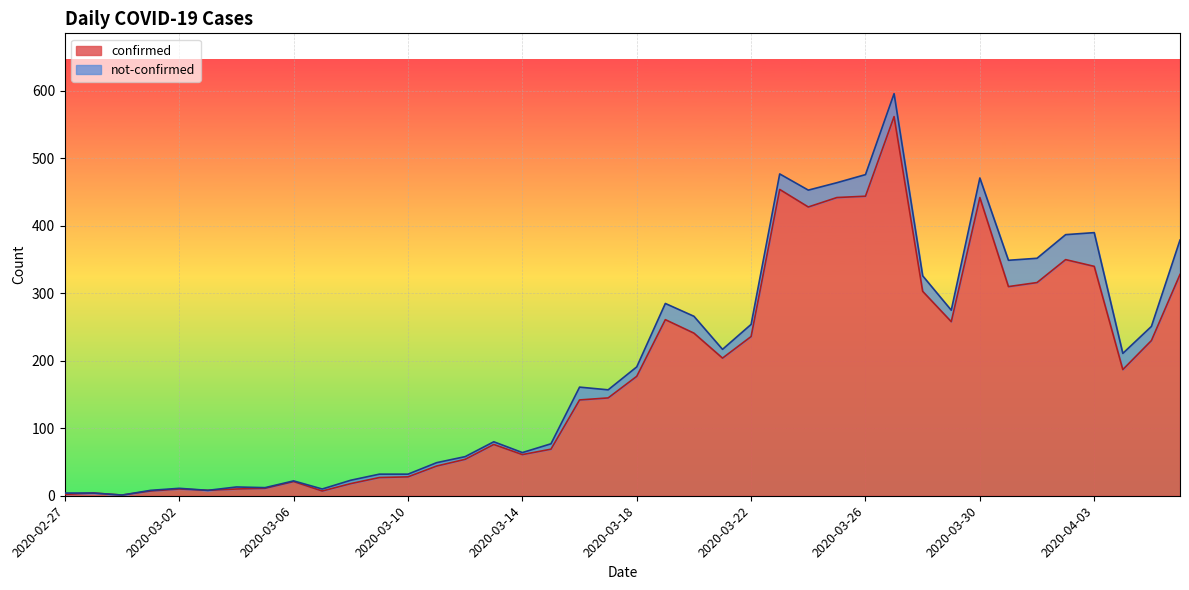

What is the highest value of the confirmed series?

562